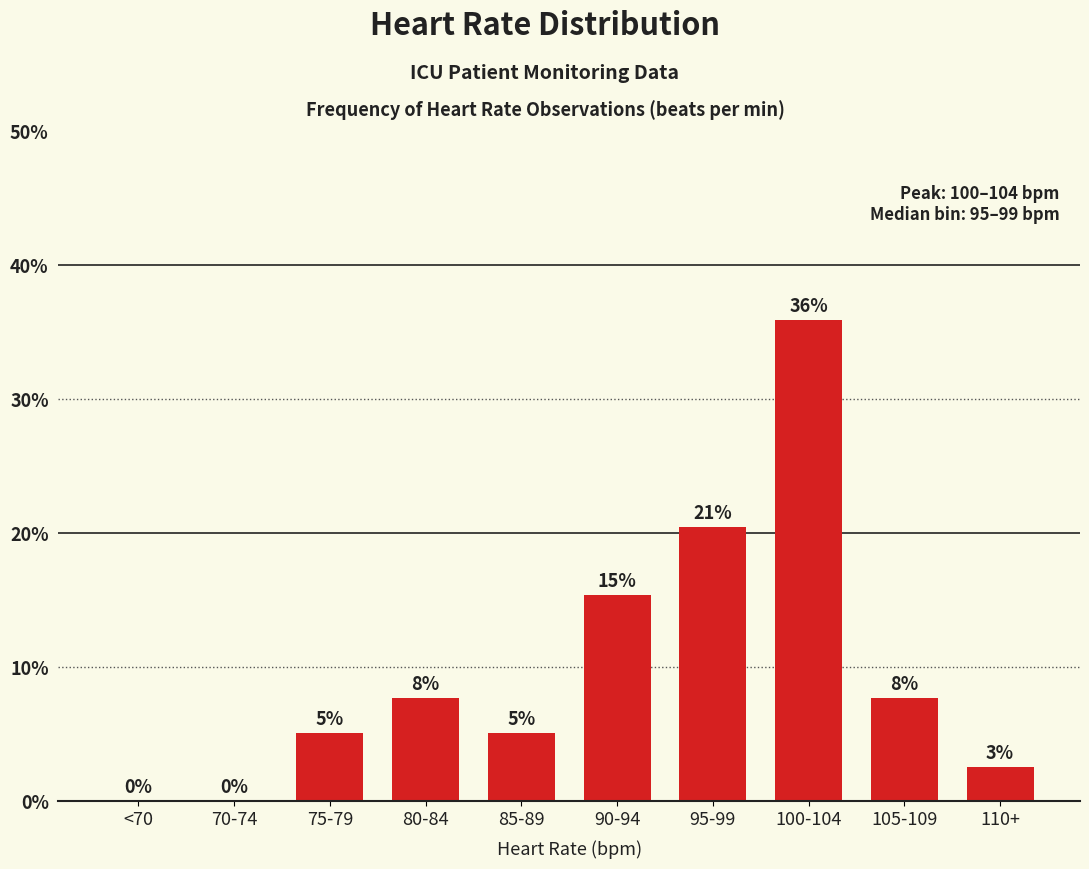

Are the bars grouped side by side (vs. stacked)?

No